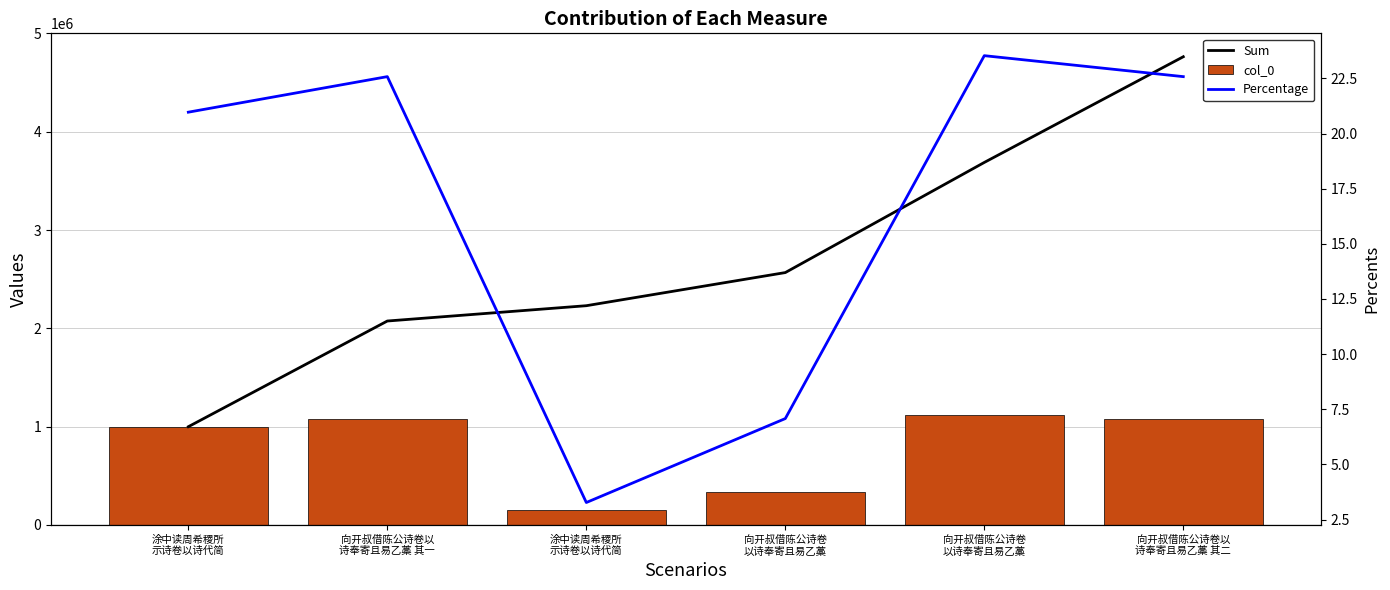

What are all the series names shown in the legend?

Sum, col_0, Percentage